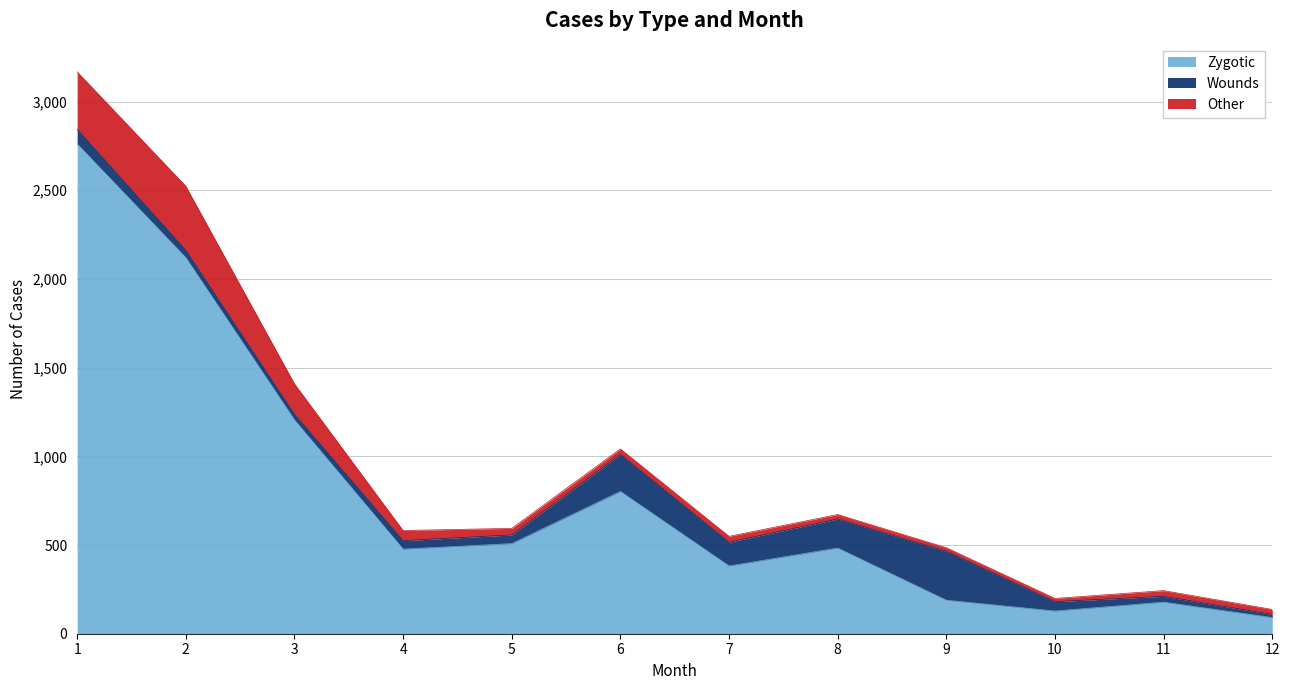

Reading left to right, extract all data points from this chart.

Zygotic: 2761	2120	1205	477	508	802	382	483	189	128	178	91
Wounds: 83	42	32	48	49	209	134	164	276	53	33	18
Other: 324	361	172	57	37	31	33	25	20	18	32	28